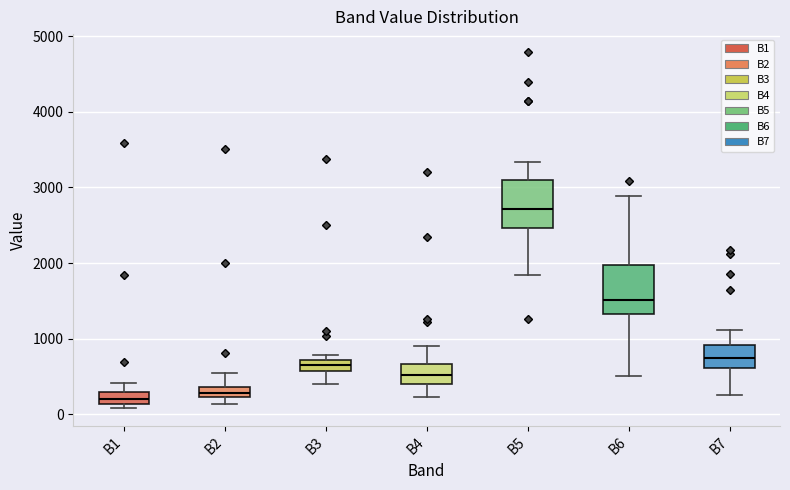

Where does the median line of the box for B6 sit on the y-axis? The values are not printed on the chart, so give them approximately, as read against the axis.

1500